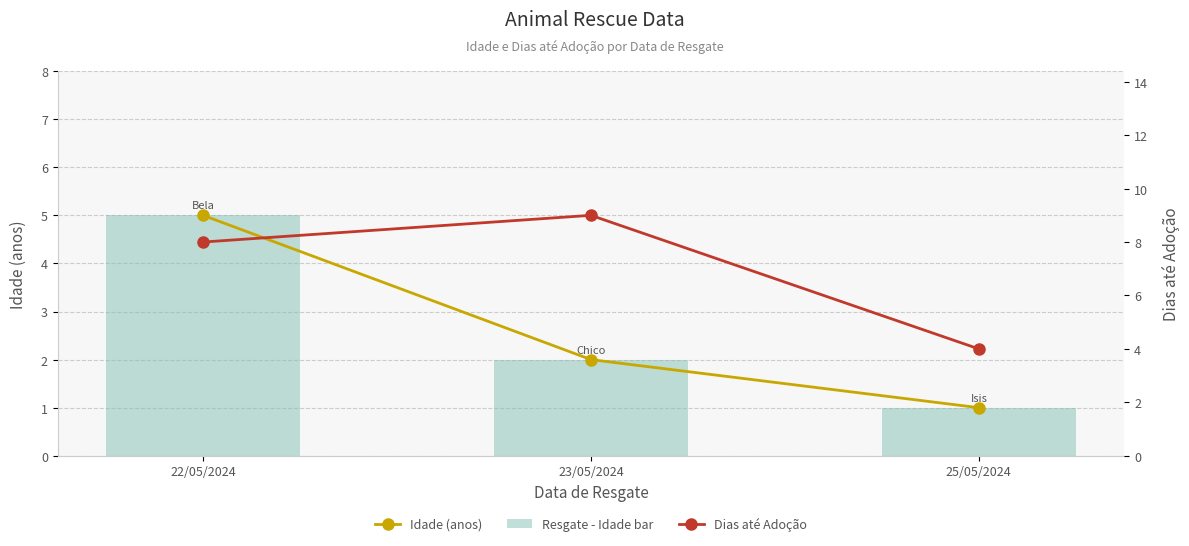

What is the label of the 3rd bar from the right?

22/05/2024